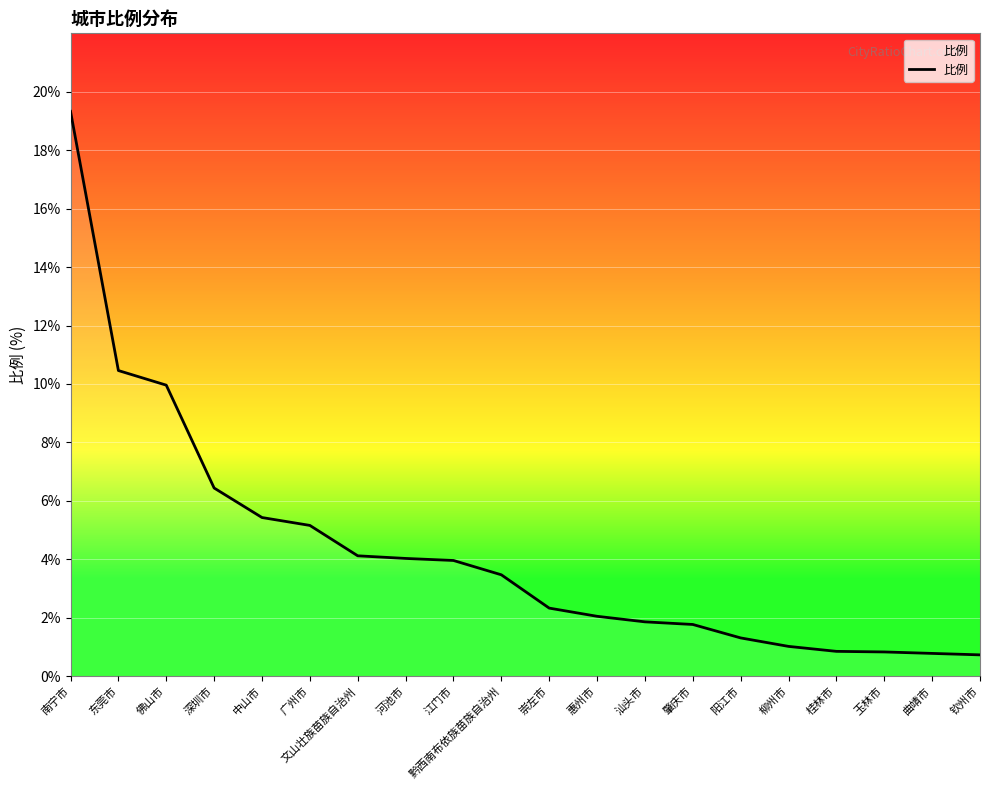

What is the difference between the maximum and minimum values?

18.6